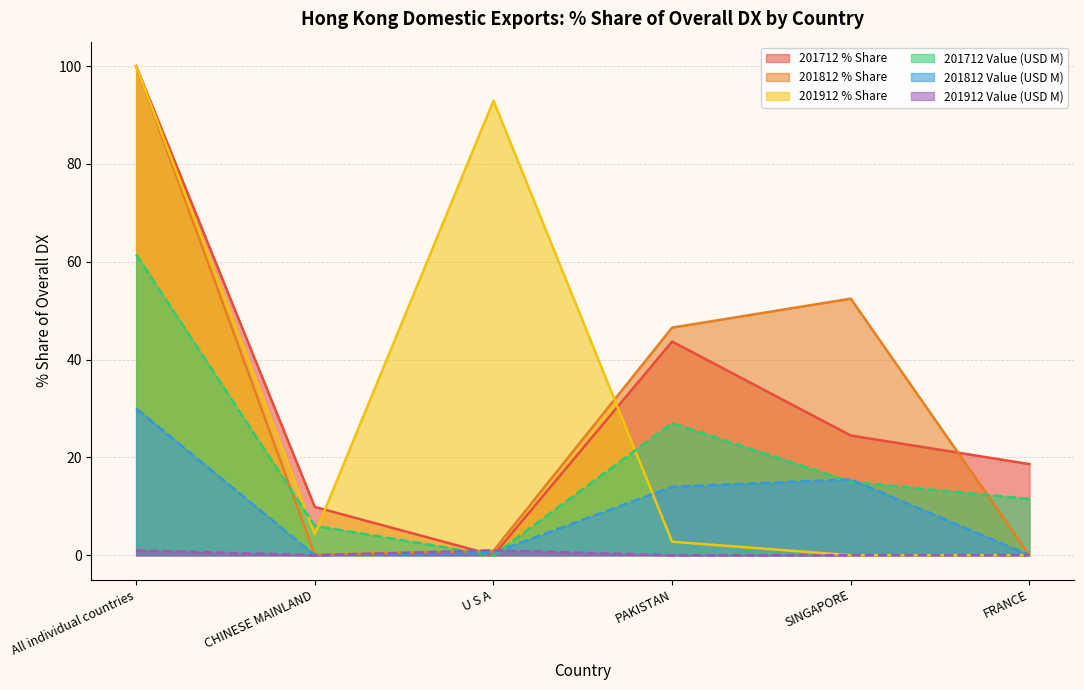

What are all the series names shown in the legend?

201712 % Share, 201812 % Share, 201912 % Share, 201712 Value (USD M), 201812 Value (USD M), 201912 Value (USD M)